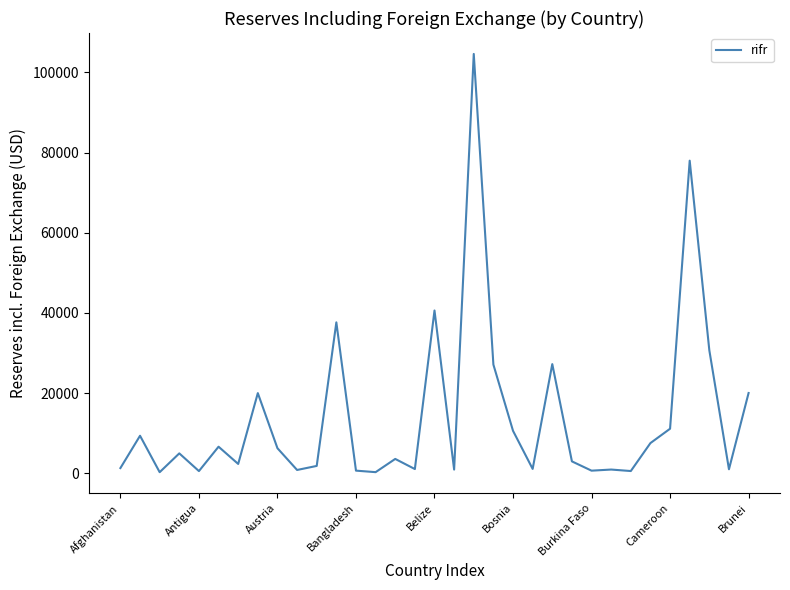

What is the difference between the maximum and minimum values?

104346.4